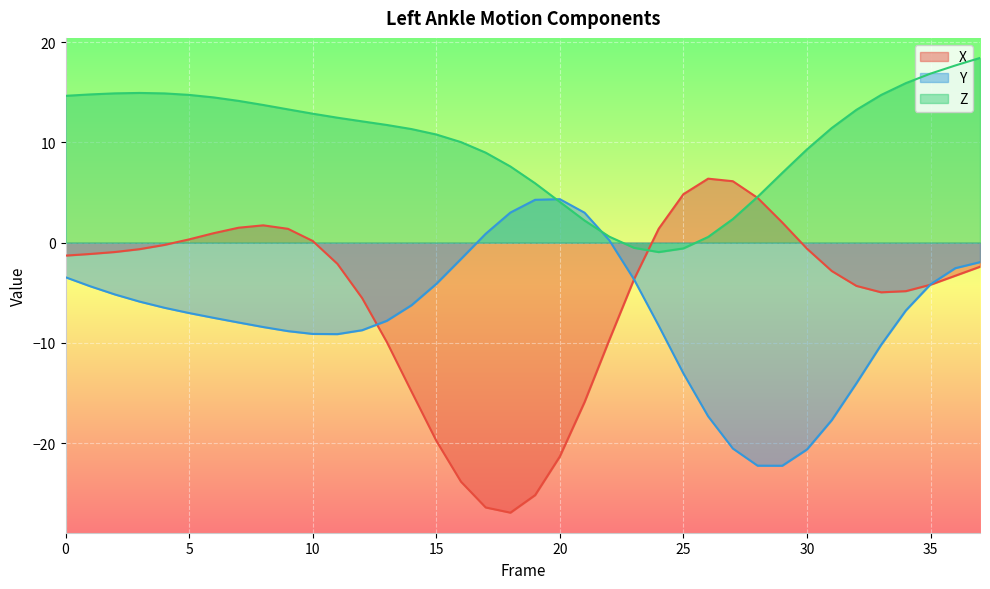

What is the value of the Y point at the 18th from the left?

0.9